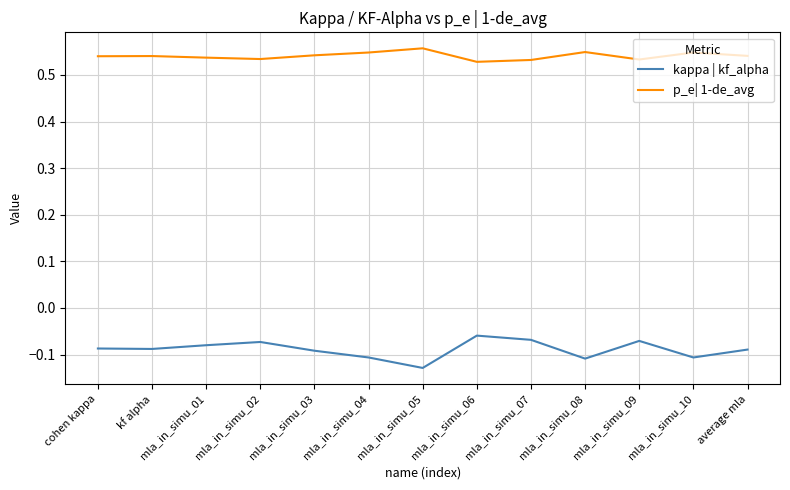

What position from the right is mla_in_simu_05?

7